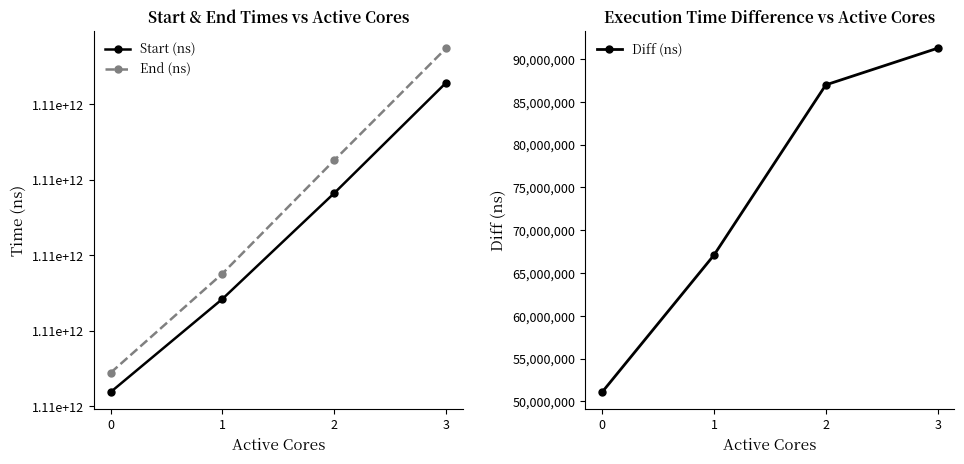

What is the maximum value for Diff (ns)?

91277900